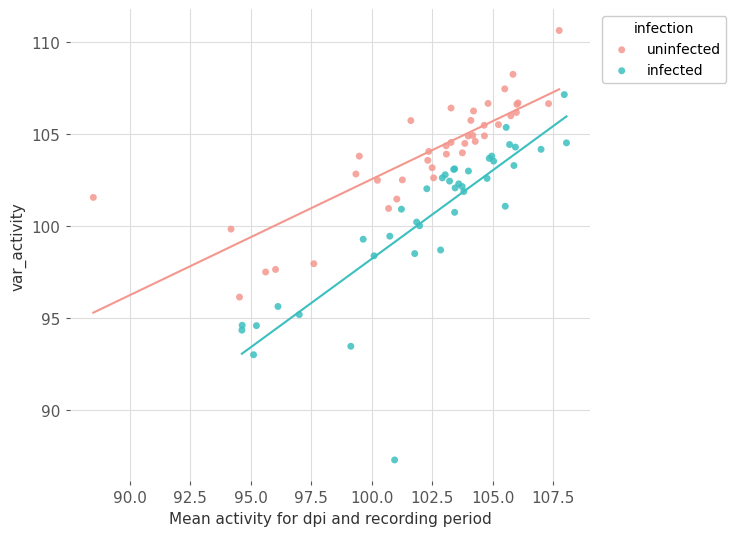

Which series reaches the minimum Y coordinate?

infected